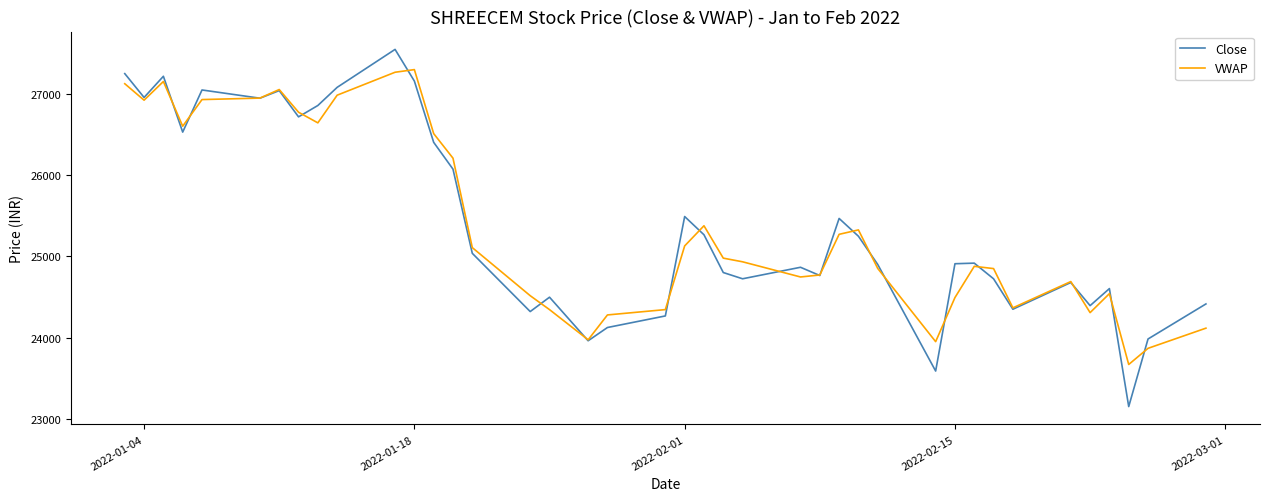

Which series ends up on top after the final intersection of VWAP and Close?

Close